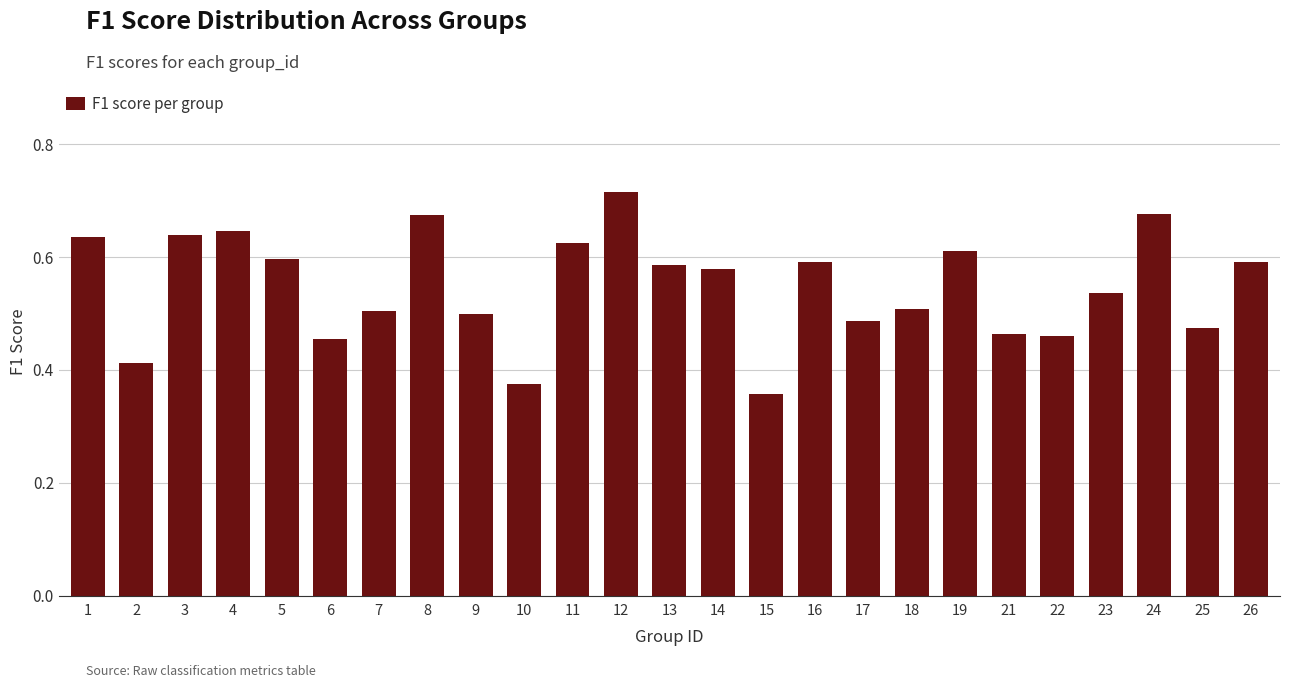

How many values are between 0 and 1?

25